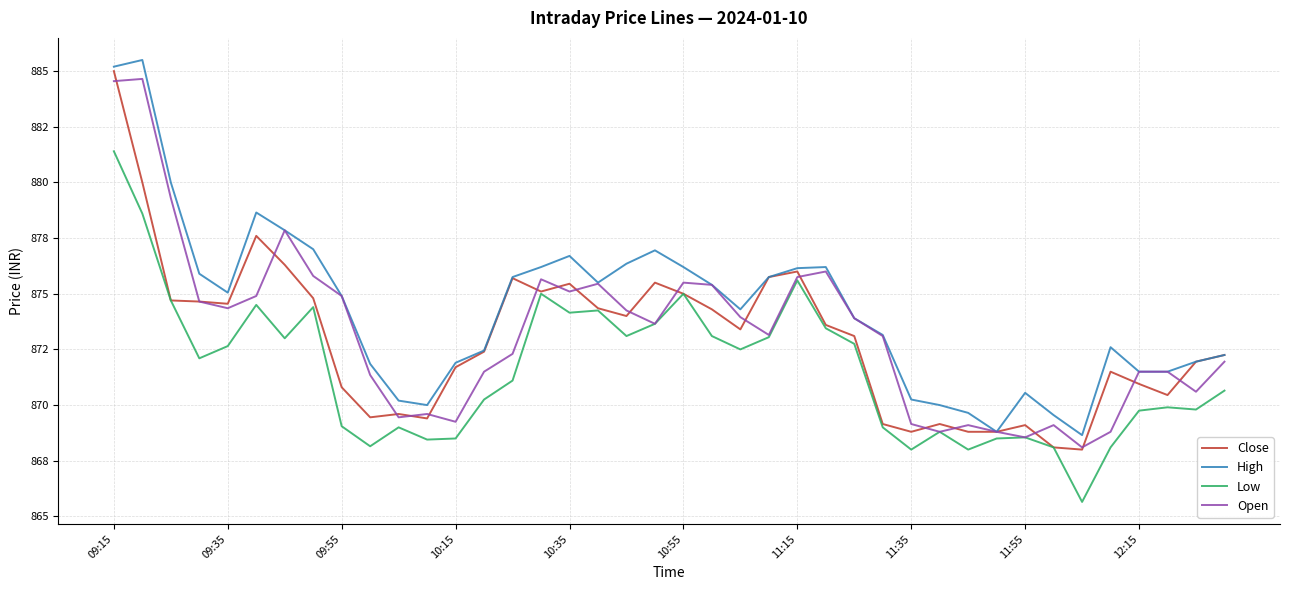

True or false: Close and Low intersect in this chart.

False